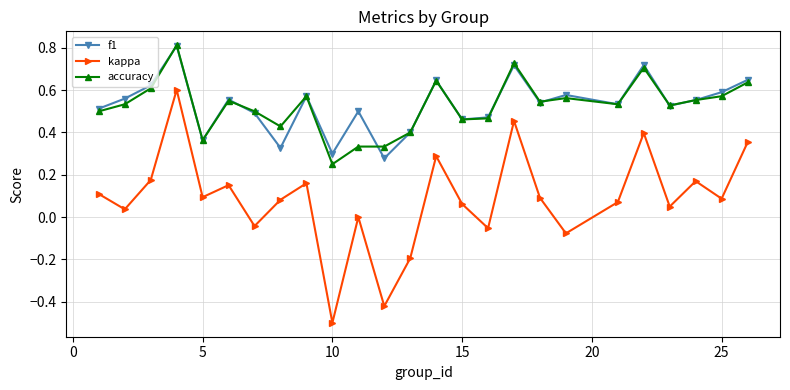

True or false: f1 has more than 1 points higher than both neighbors.

True